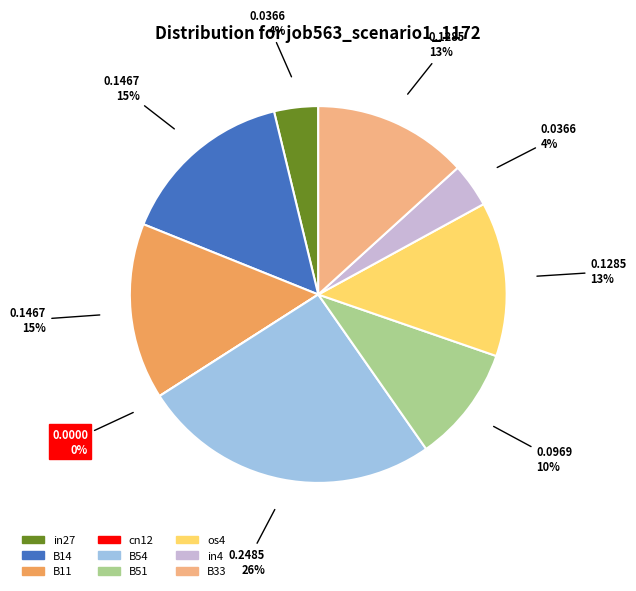

What is the change in value from B14 to B54?

+0.1